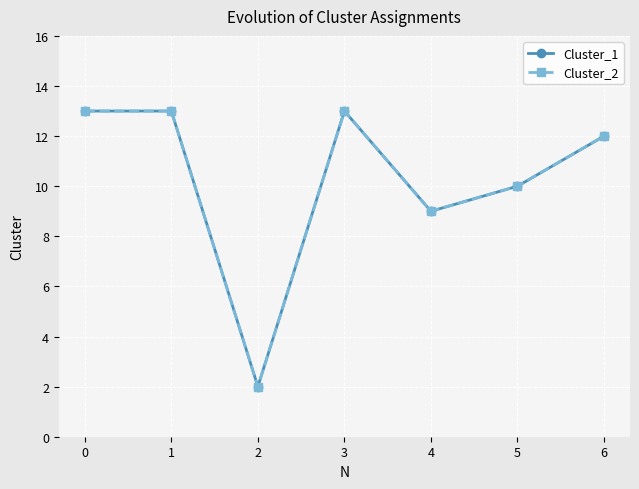

Reading left to right, list all the values displayed in this chart.

Cluster_1: 13	13	2	13	9	10	12
Cluster_2: 13	13	2	13	9	10	12